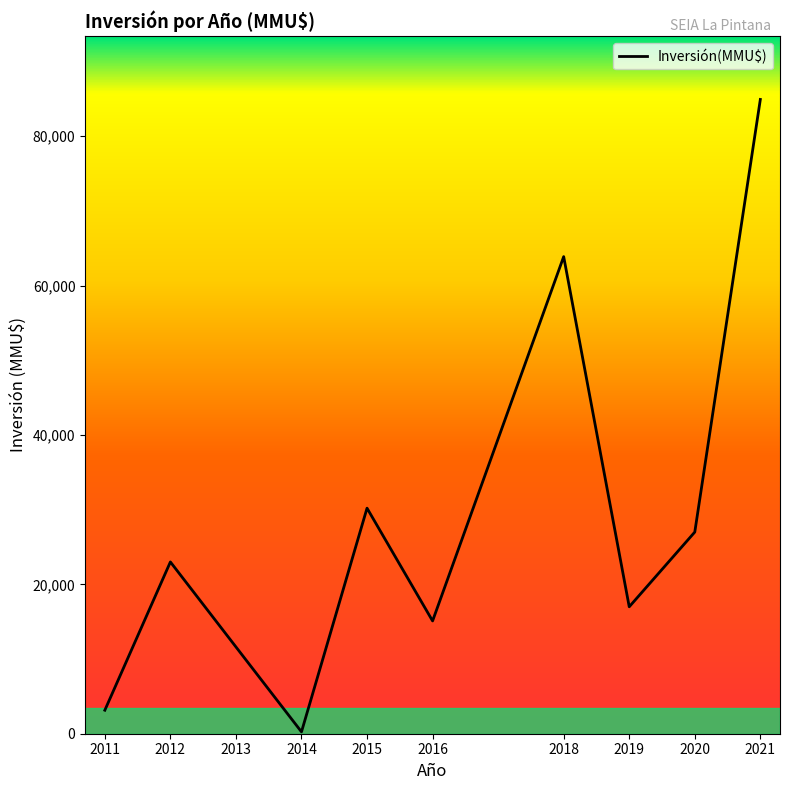

The chart shows a value of 30200 at 2015. True or false?

True